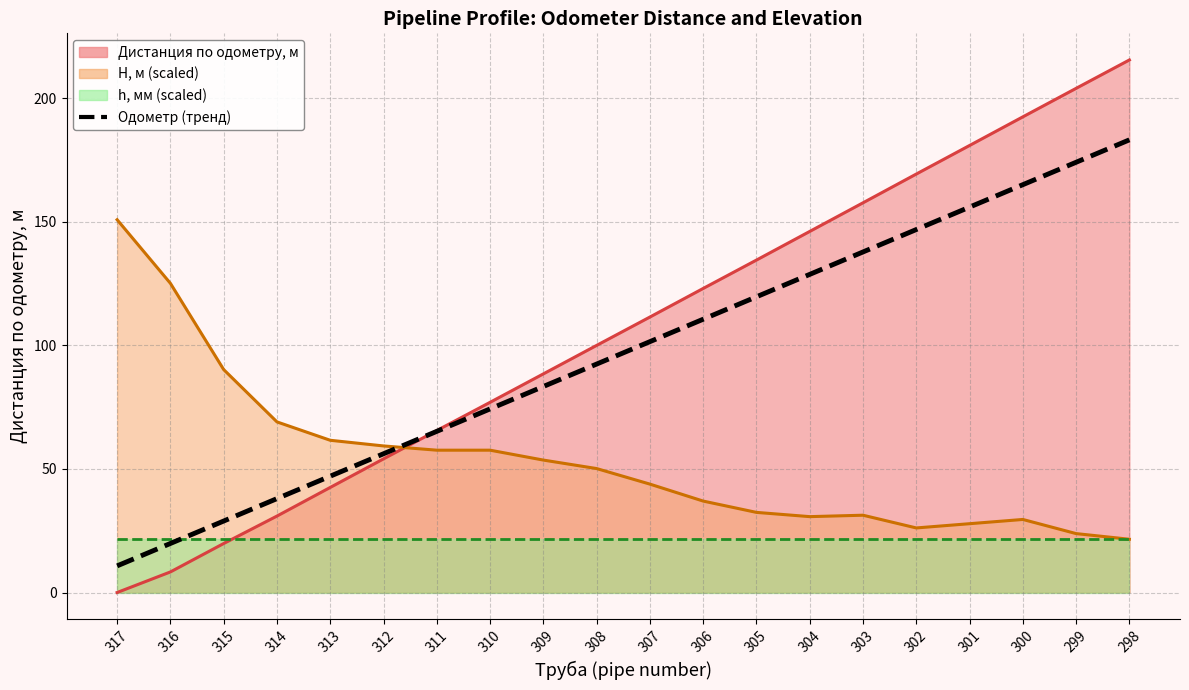

Is it true that the value at 306 is 110.6?

True